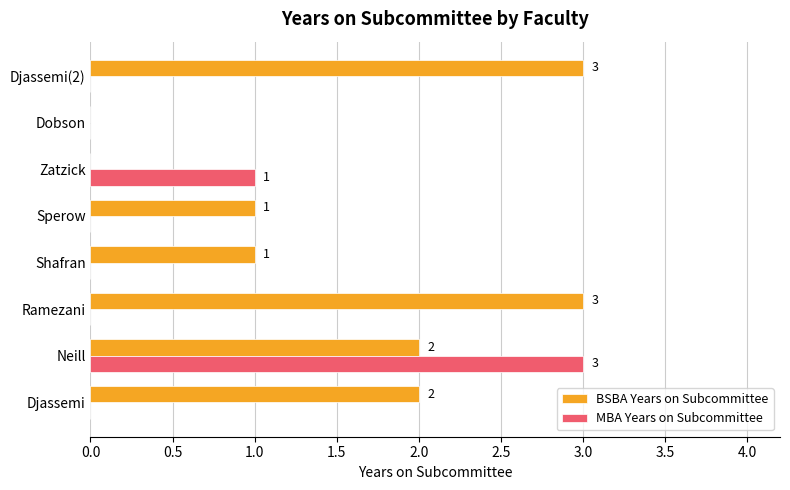

What value does the BSBA Years on Subcommittee series have at Ramezani?

3